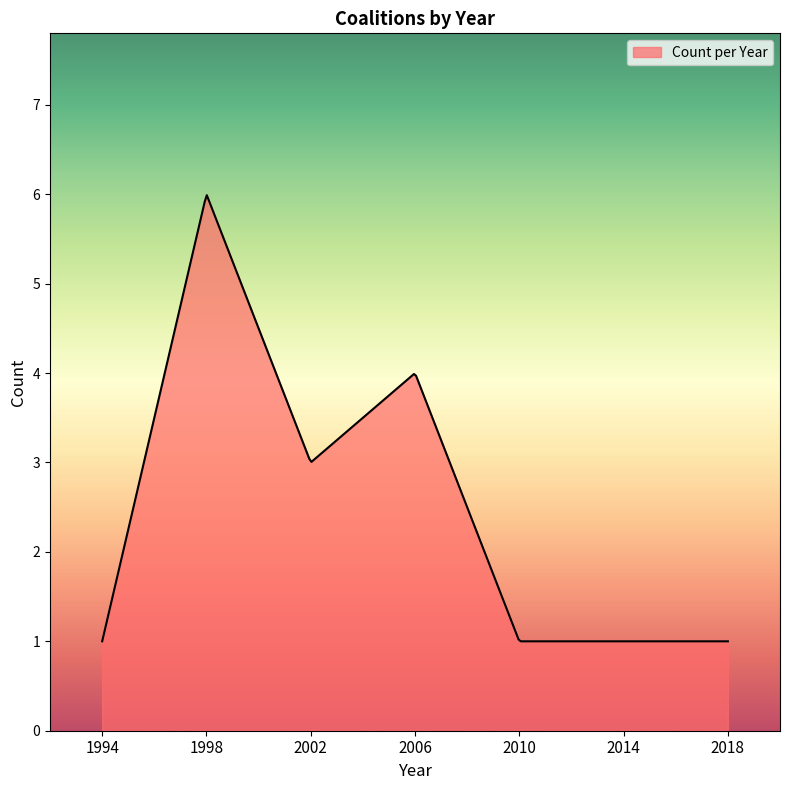

What is the smallest value displayed?

1.0